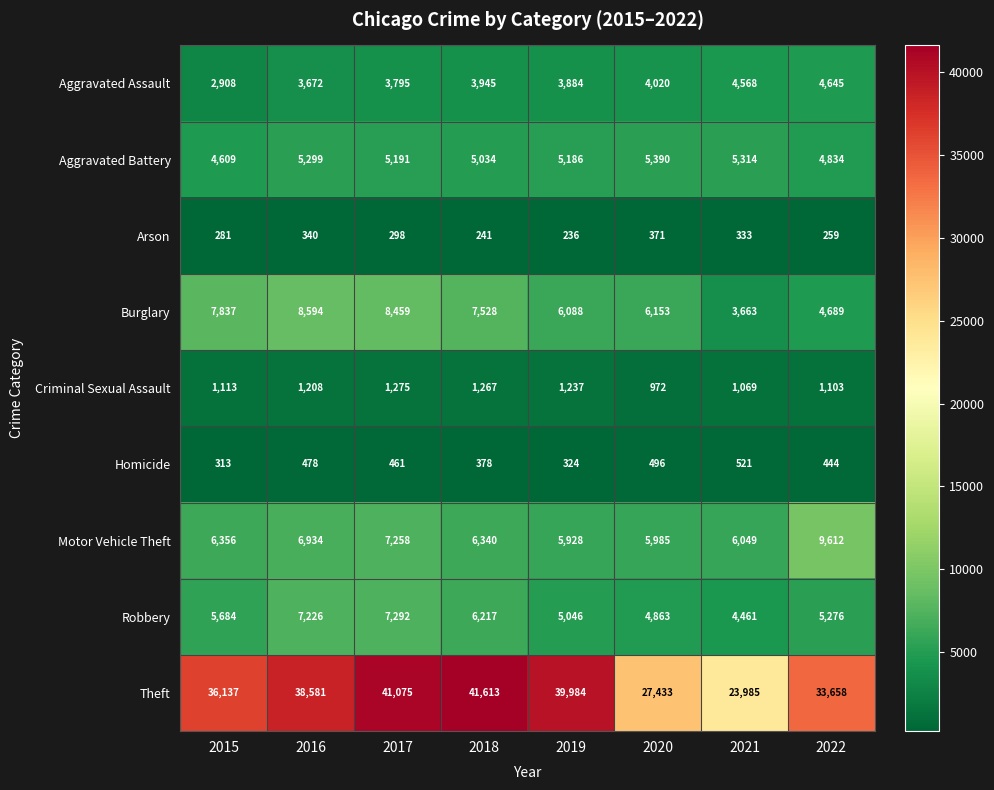

How many categories are shown in the chart?

8